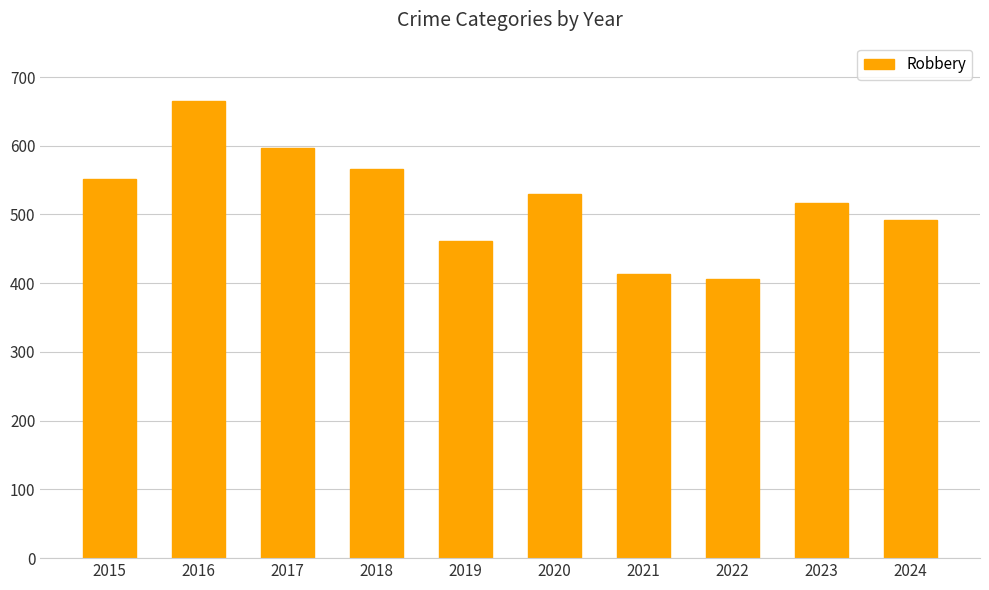

Reading right to left, list all the values displayed in this chart.

492	516	406	413	530	461	566	597	665	552